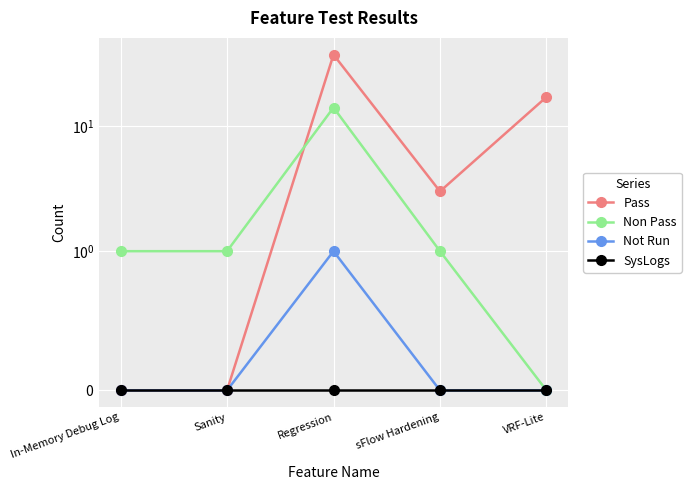

Which label corresponds to the smallest value in the chart?

In-Memory Debug Log